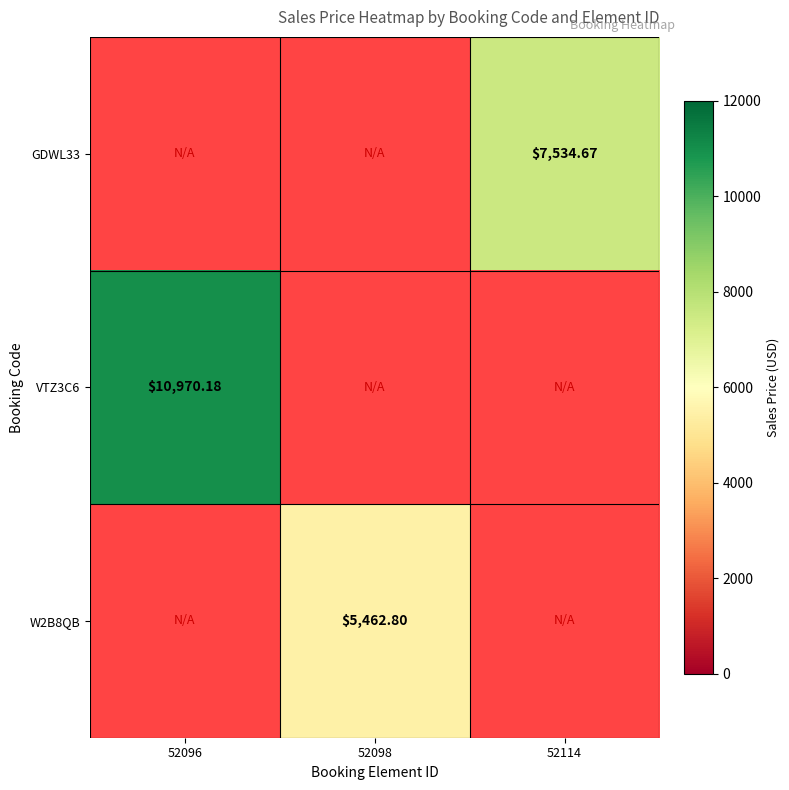

Is the value of GDWL33 at 52114 greater than the value of W2B8QB at 52098?

Yes